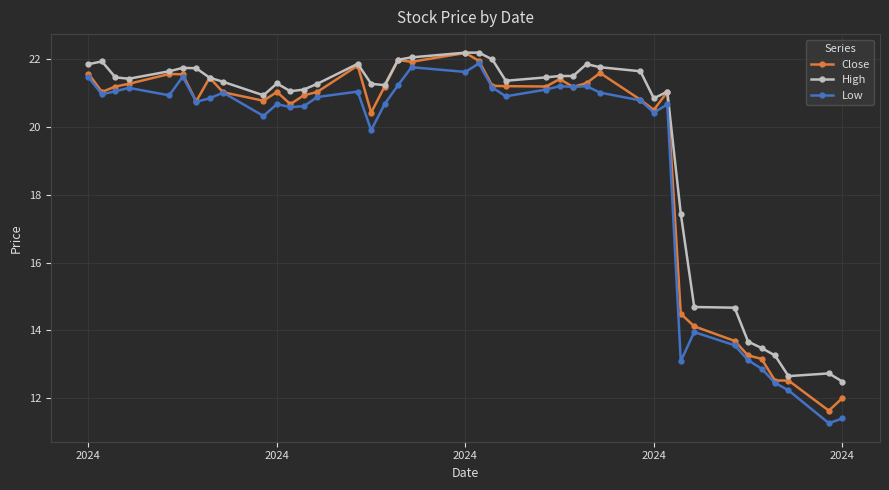

What is the value of the High point at the 14th from the left?

21.3